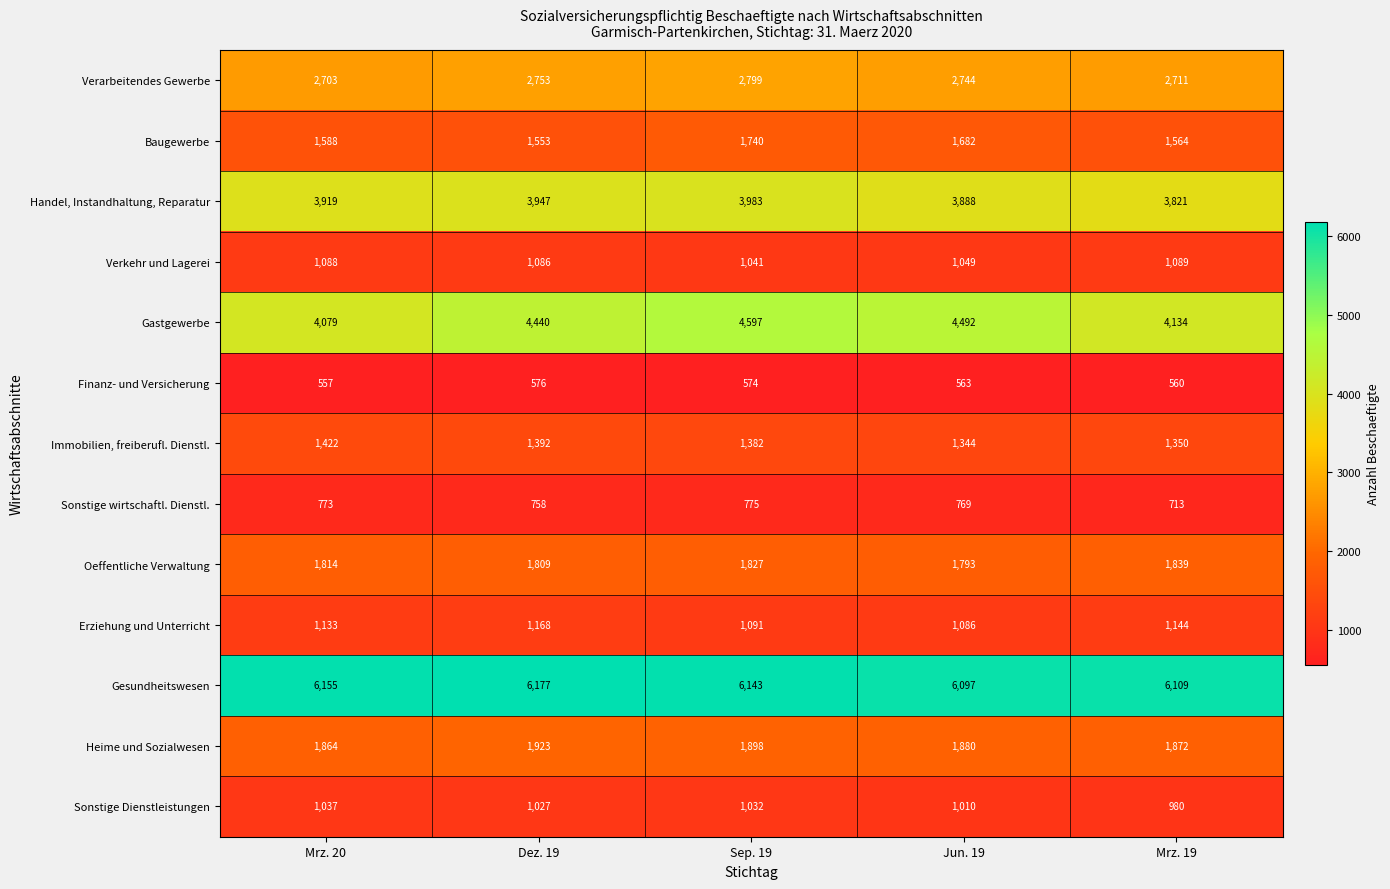

How many data points does each series have?

5